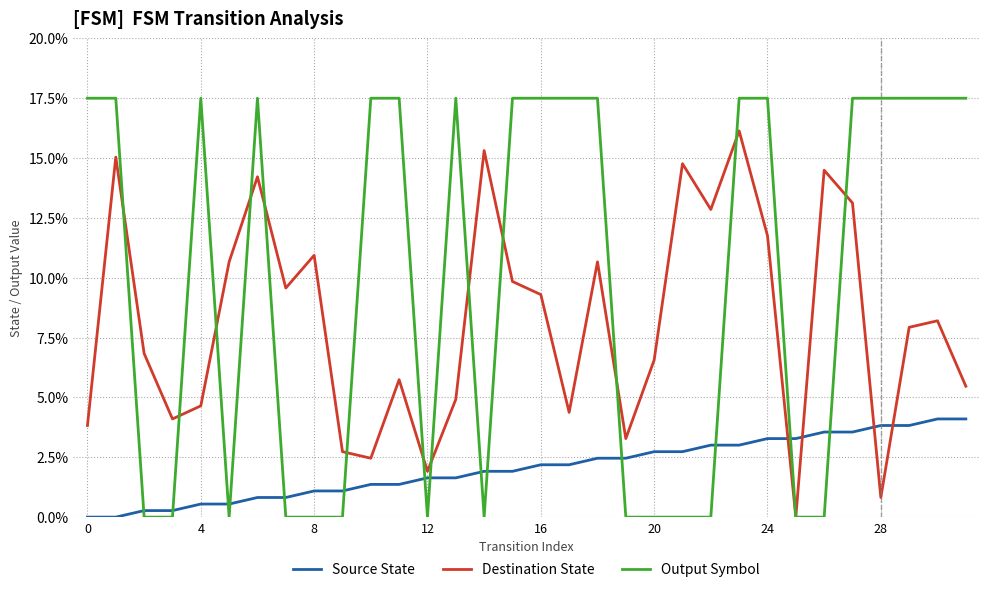

After their last crossing, which series has the higher values: Output Symbol or Source State?

Output Symbol